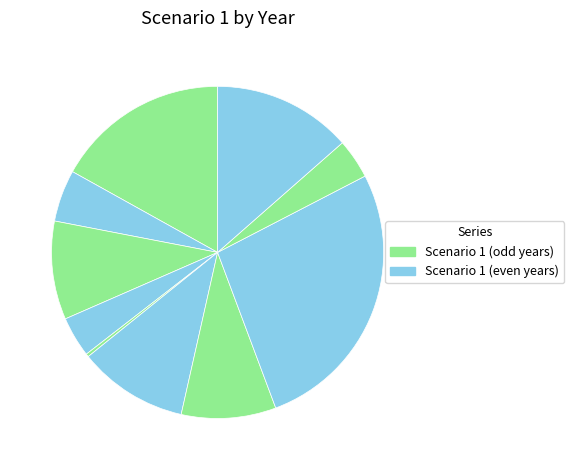

How many segments does this pie chart have?

10